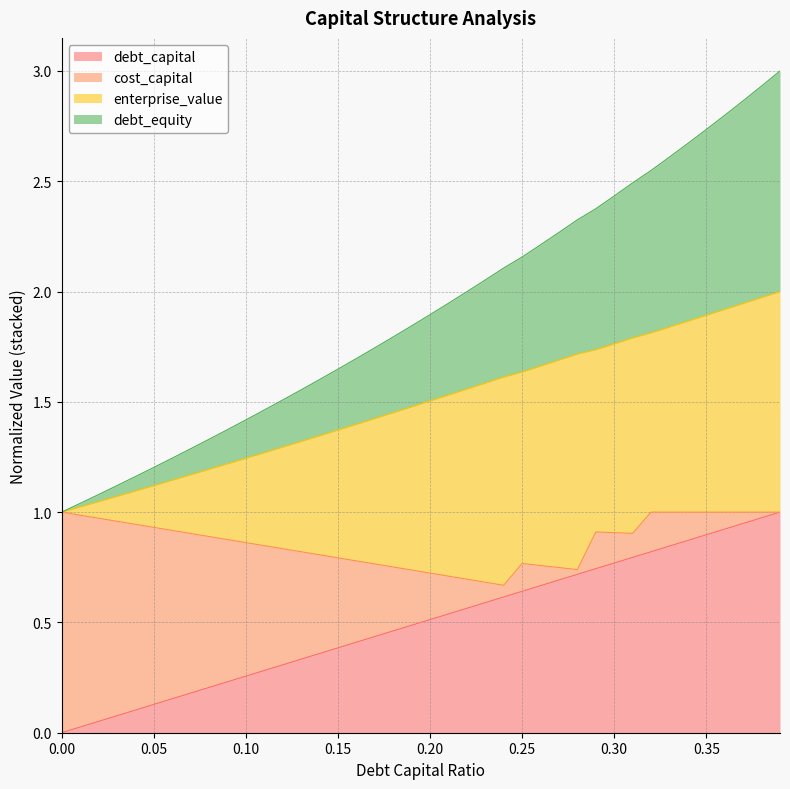

What is the greatest value displayed?

3.0